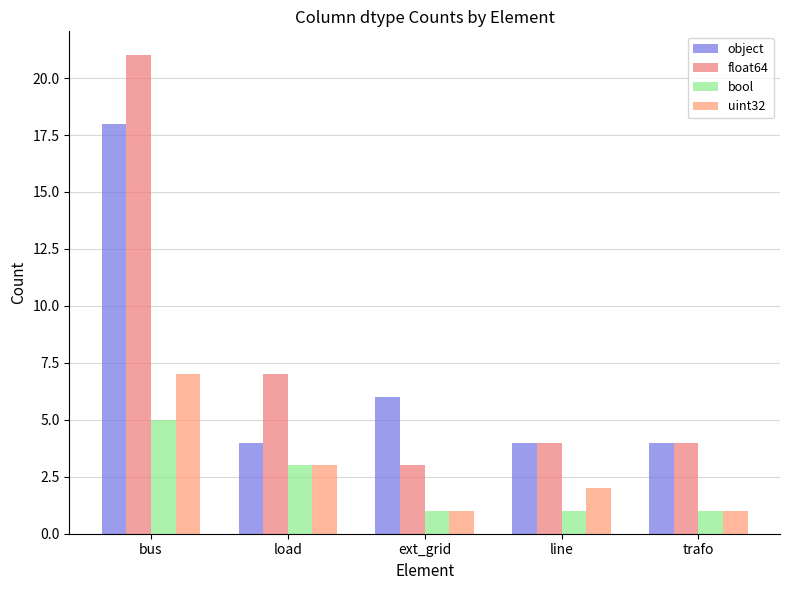

Which series has the widest spread of values?

float64